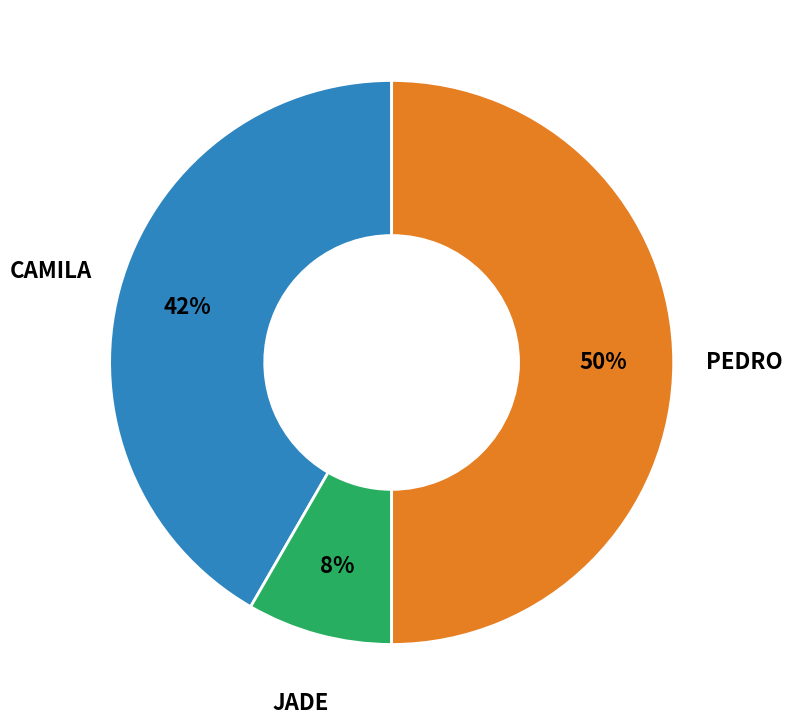

To the nearest percent, what is the difference between the largest and smallest slice percentages?

42%